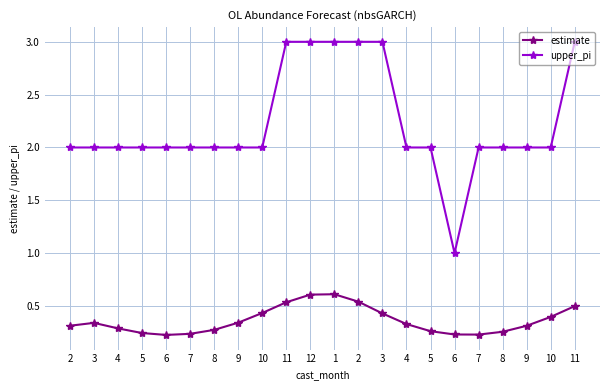

What is the sum of the estimate values at 1 and 6?

0.8